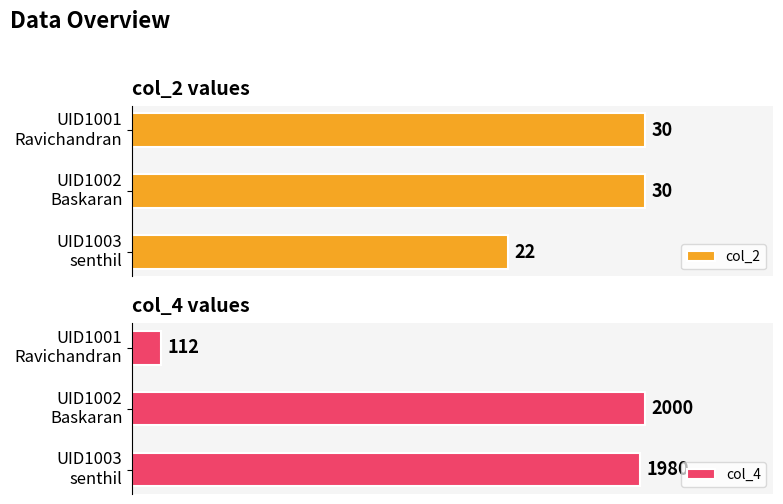

At how many categories does at least one series exceed 593?

2